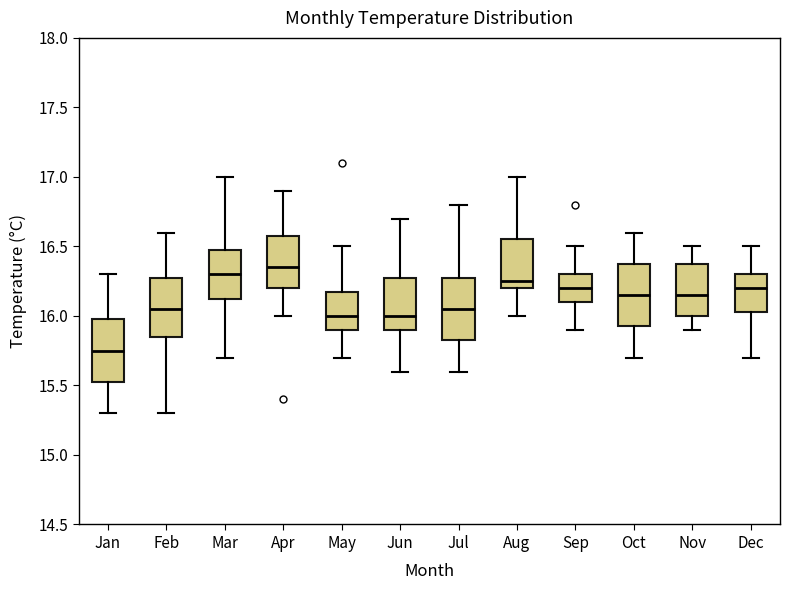

Where is the upper edge of the box for Mar on the y-axis? The values are not printed on the chart, so give them approximately, as read against the axis.

16.50